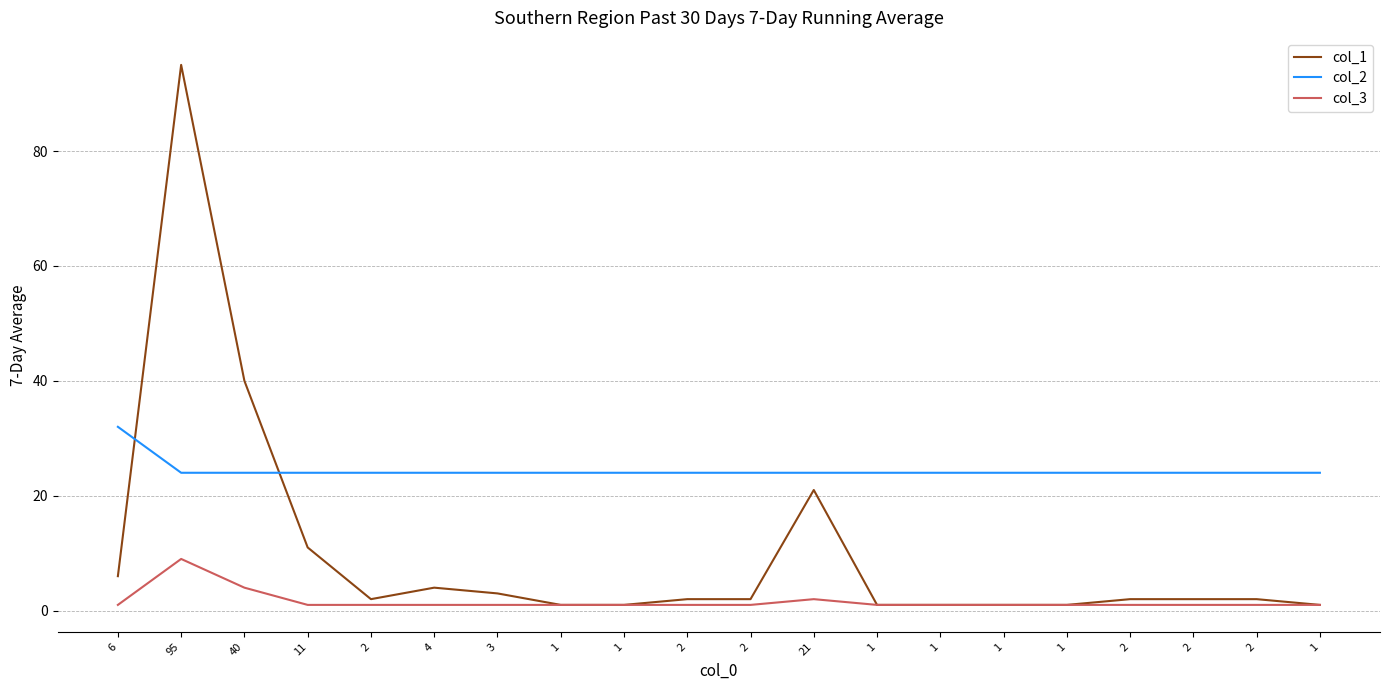

What are all the series names shown in the legend?

col_1, col_2, col_3